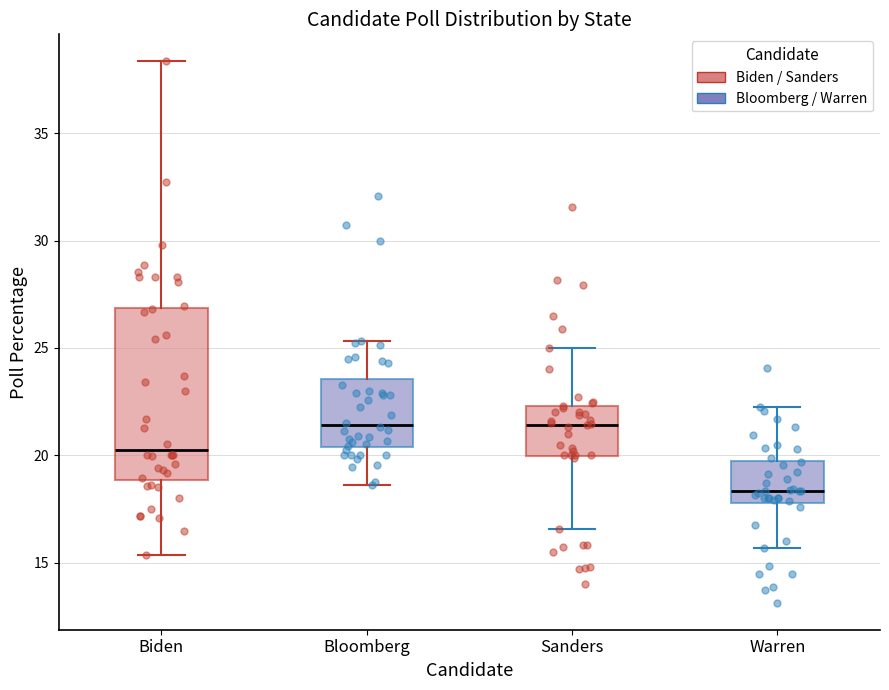

Reading left to right, read every box against the y-axis: the position of its median line, the range the box covers, and the ends of its whiskers. The values are not printed on the chart, so give them approximately, as read against the axis.

Biden: median 20.5, box 19.0 to 27.0, whiskers 15.5 to 38.5
Bloomberg: median 21.5, box 20.5 to 23.5, whiskers 18.5 to 25.5
Sanders: median 21.5, box 20.0 to 22.5, whiskers 16.5 to 25.0
Warren: median 18.5, box 18.0 to 19.5, whiskers 15.5 to 22.5